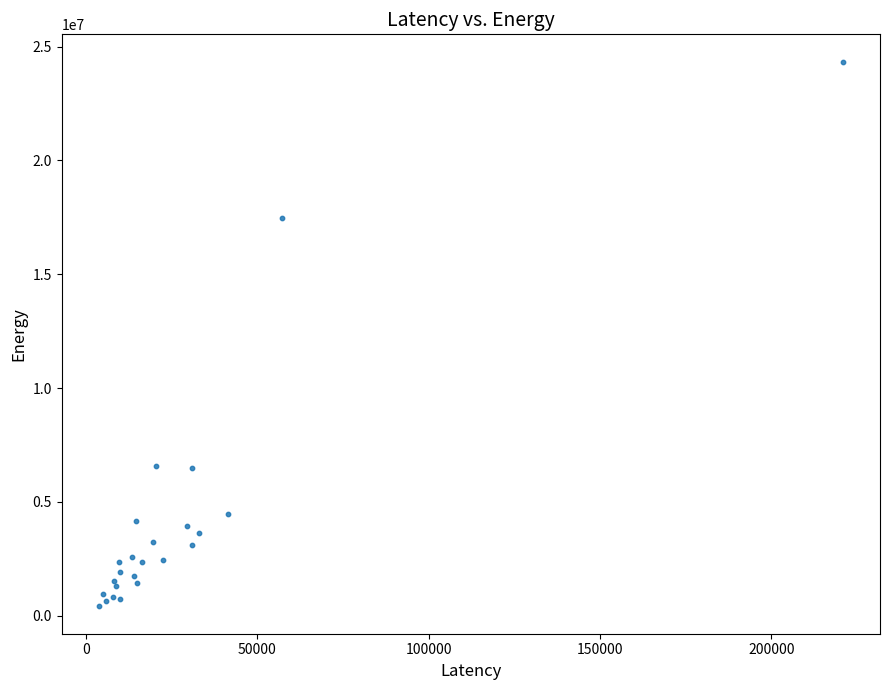

What Y value in the scatter plot is closest to 12374877?

17451636.1